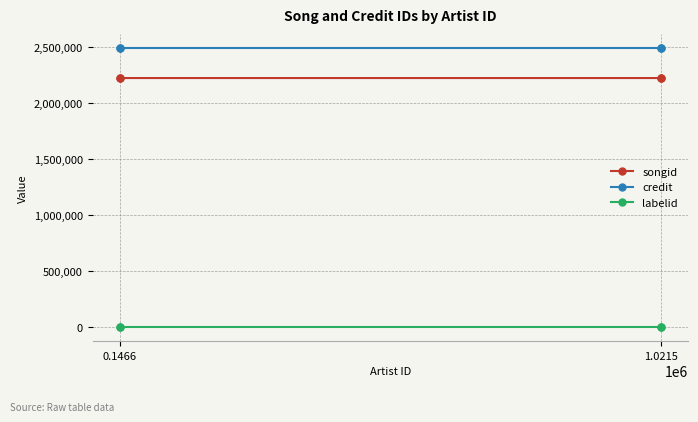

Is this an area chart (filled region under the line)?

No